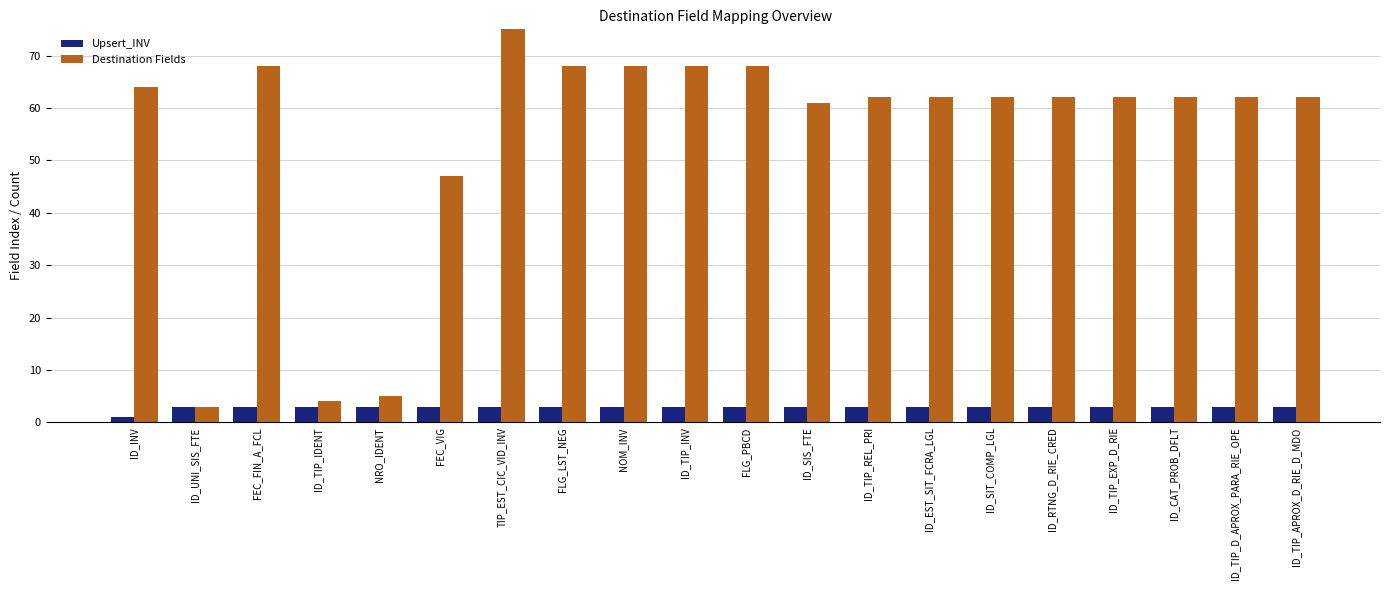

What is the label of the 14th bar from the right?

TIP_EST_CIC_VID_INV